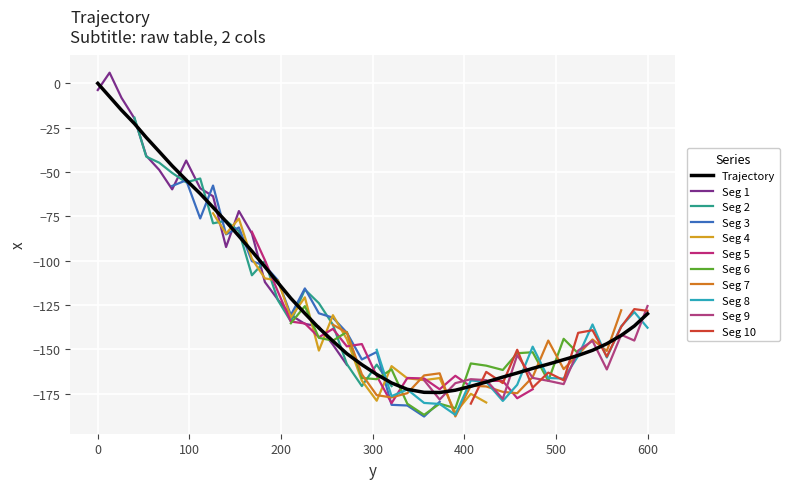

Rank the categories by value from lowest to highest.

373.1, 356.1, 390.2, 337.8, 407.1, 320.6, 423.9, 442.0, 304.4, 457.7, 474.6, 288.2, 491.6, 508.4, 524.2, 271.8, 539.9, 555.5, 256.6, 571.2, 241.3, 585.5, 599.9, 226.0, 210.7, 196.6, 182.4, 168.2, 154.0, 140.0, 125.8, 111.8, 96.5, 81.2, 67.1, 52.9, 40.0, 25.9, 12.9, 0.0